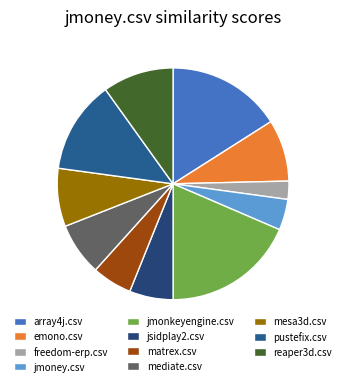

How many slices are in this pie chart?

11